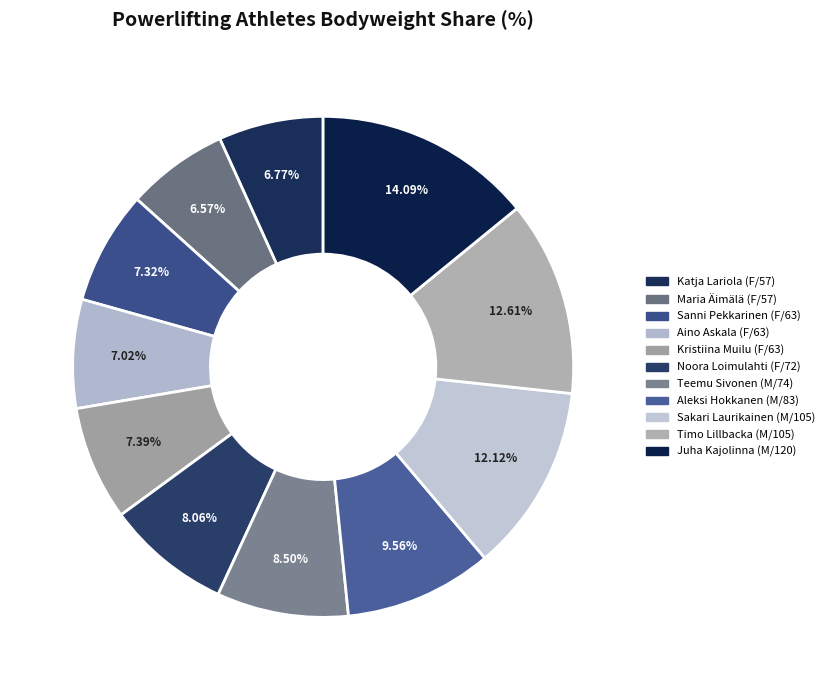

Is the sum of Sakari Laurikainen (M/105) and Sanni Pekkarinen (F/63) greater than half?

No